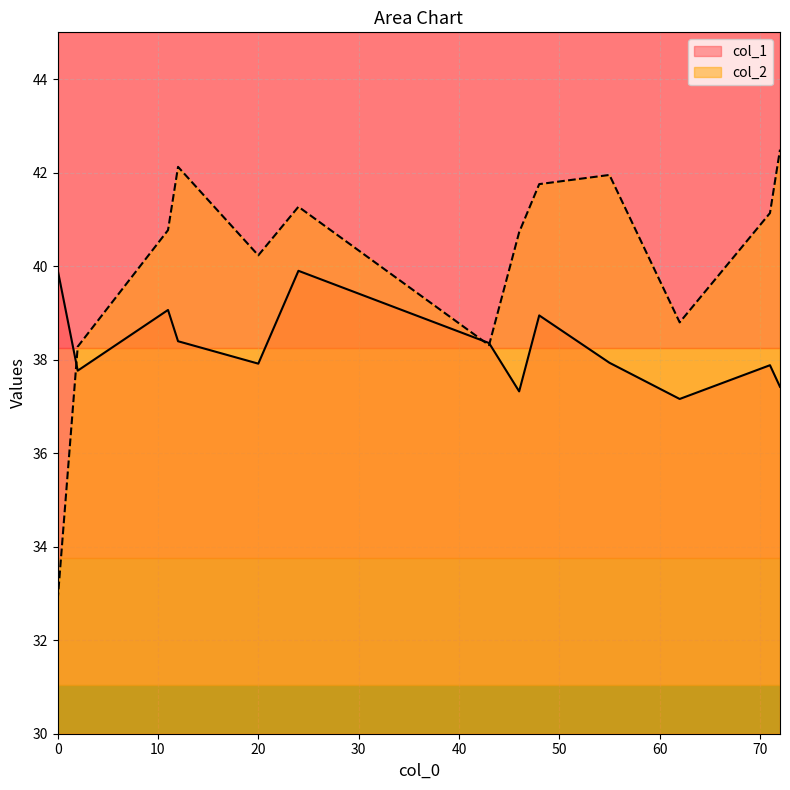

Rank the series by their average value, from highest to lowest.

col_2, col_1